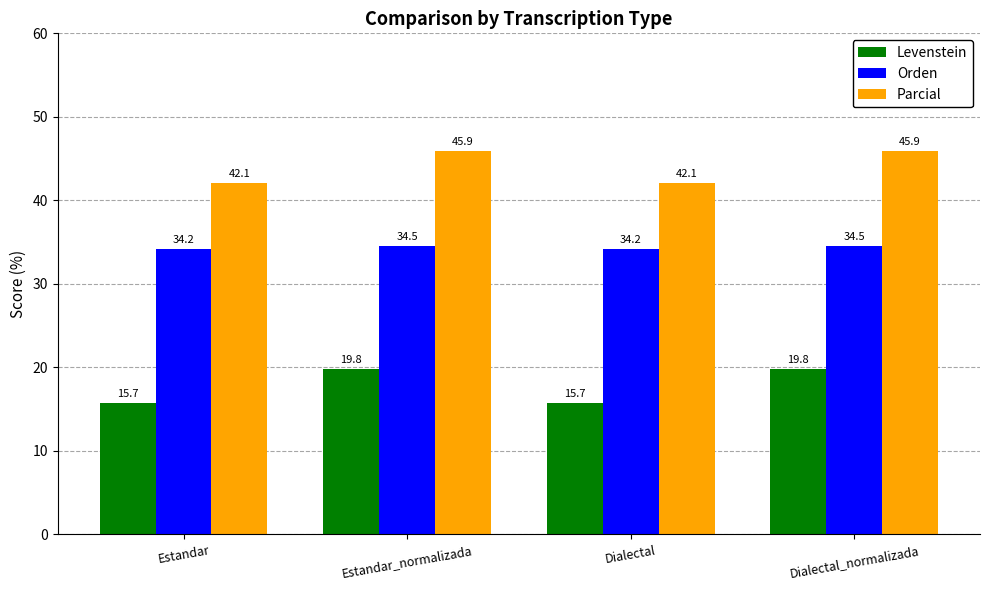

Rank the series by their maximum value, from highest to lowest.

Parcial, Orden, Levenstein